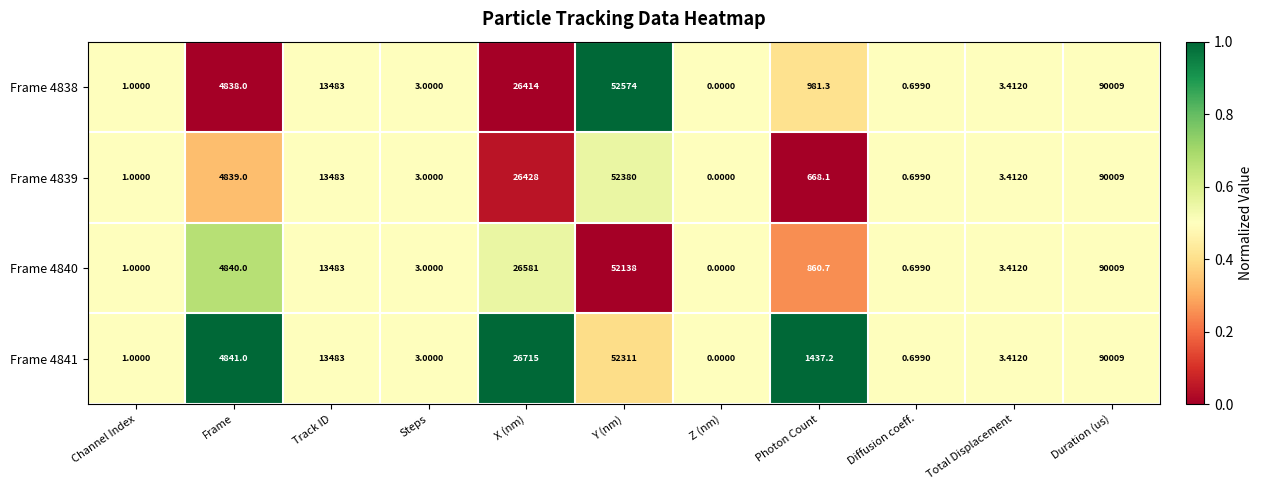

List the labels in order of Frame 4839 value, largest first.

Duration (us), Y (nm), X (nm), Track ID, Frame, Photon Count, Total Displacement, Steps, Channel Index, Diffusion coeff., Z (nm)